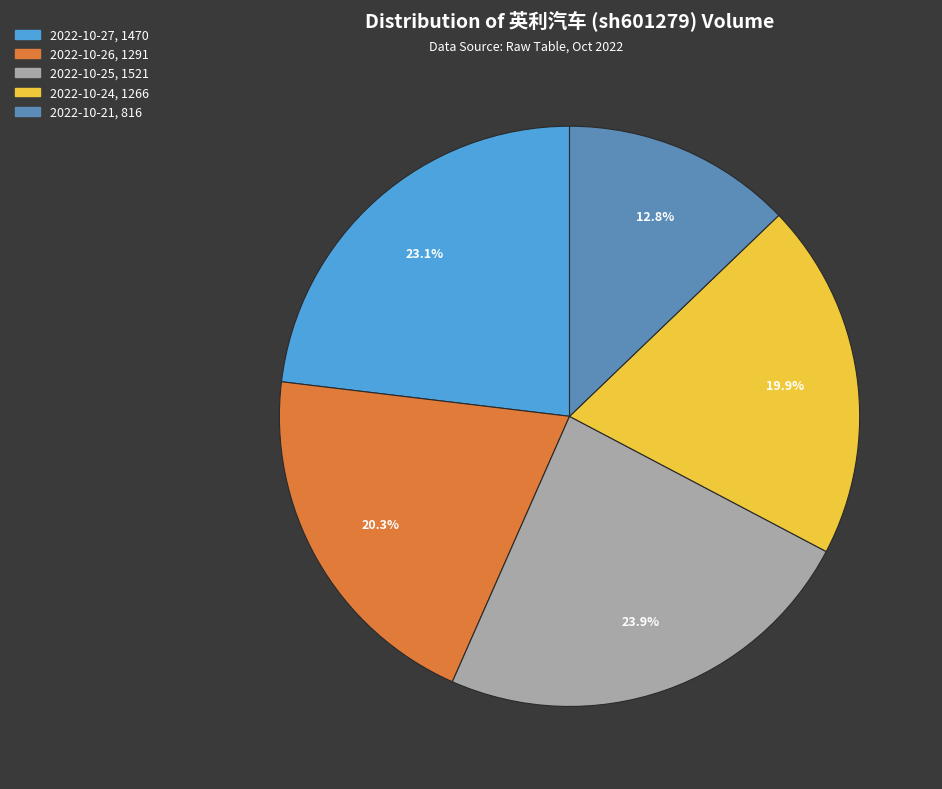

Is there any slice that represents more than half of the pie?

No